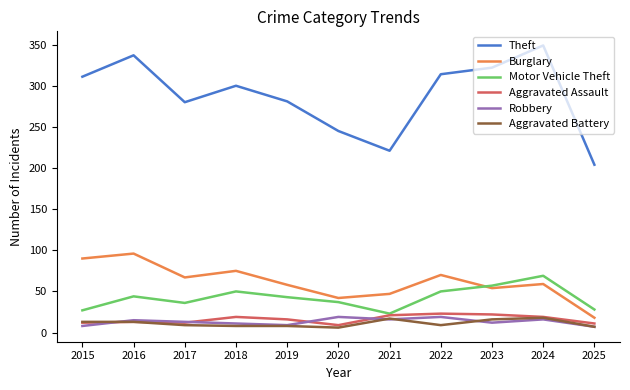

True or false: Motor Vehicle Theft and Robbery intersect in this chart.

False